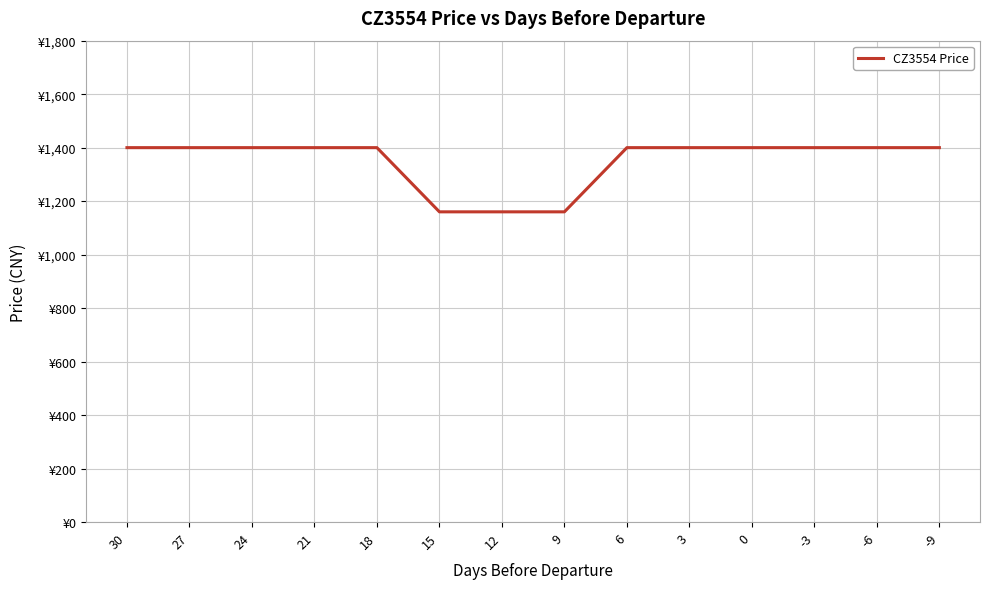

What is the minimum value shown in the chart?

1160